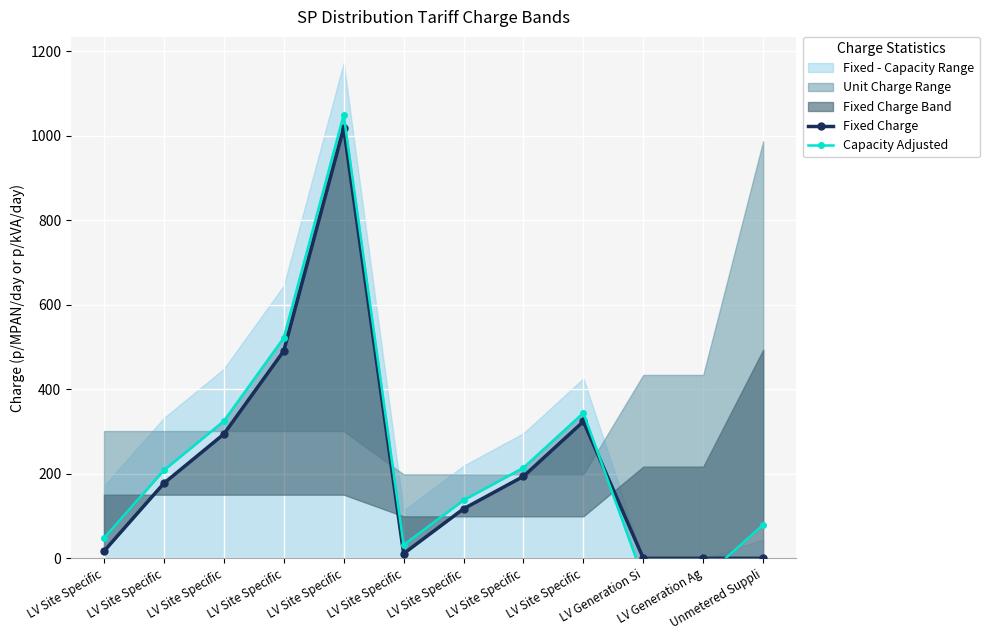

At how many categories does at least one series exceed 743?

1